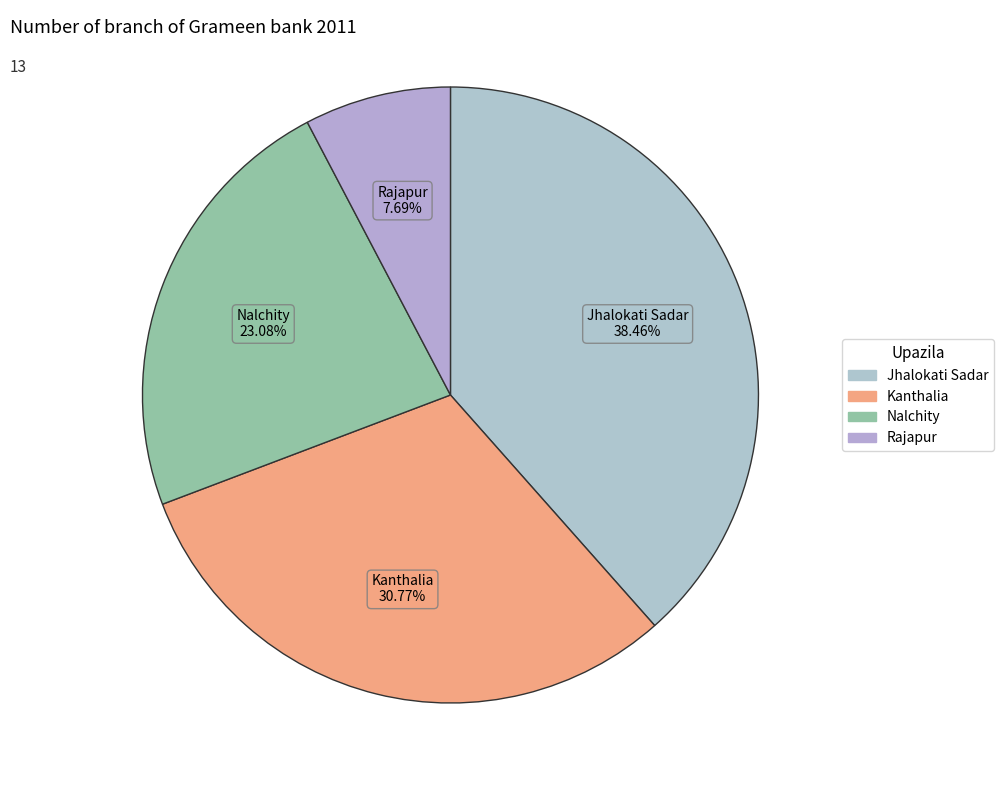

Is it true that Jhalokati Sadar is 38% of the pie?

True